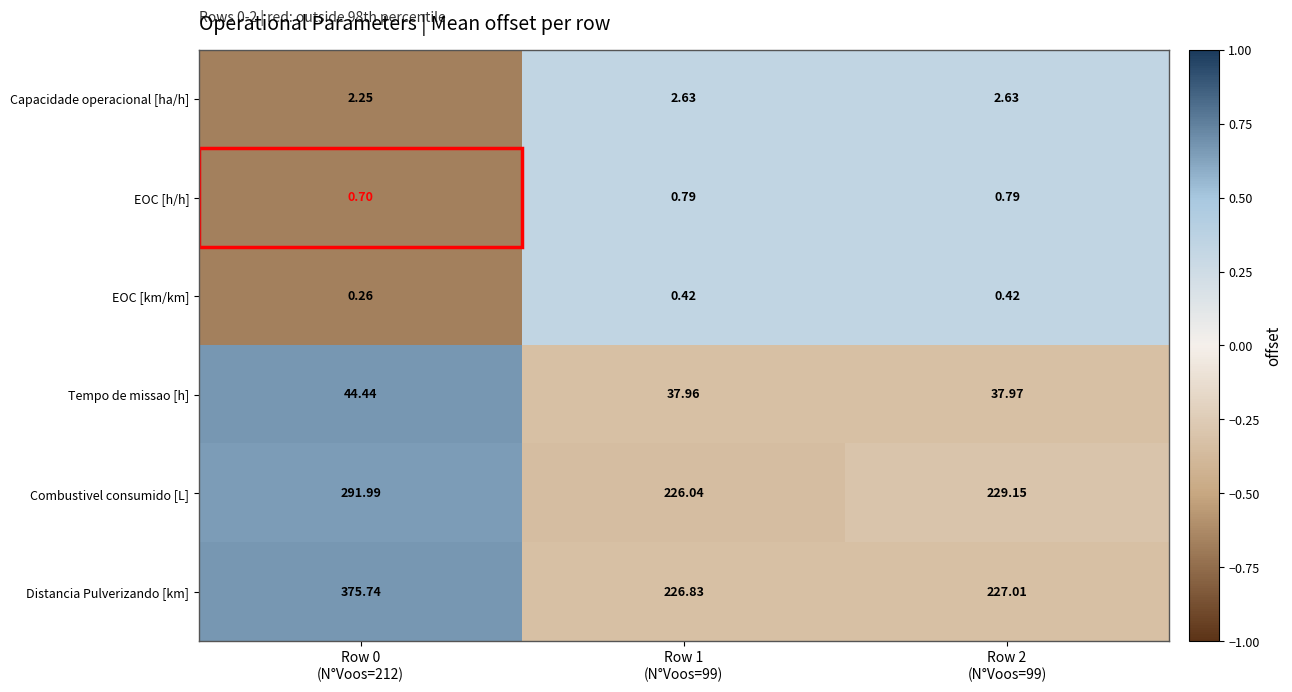

Which series has the largest total across all categories?

Distancia Pulverizando [km]